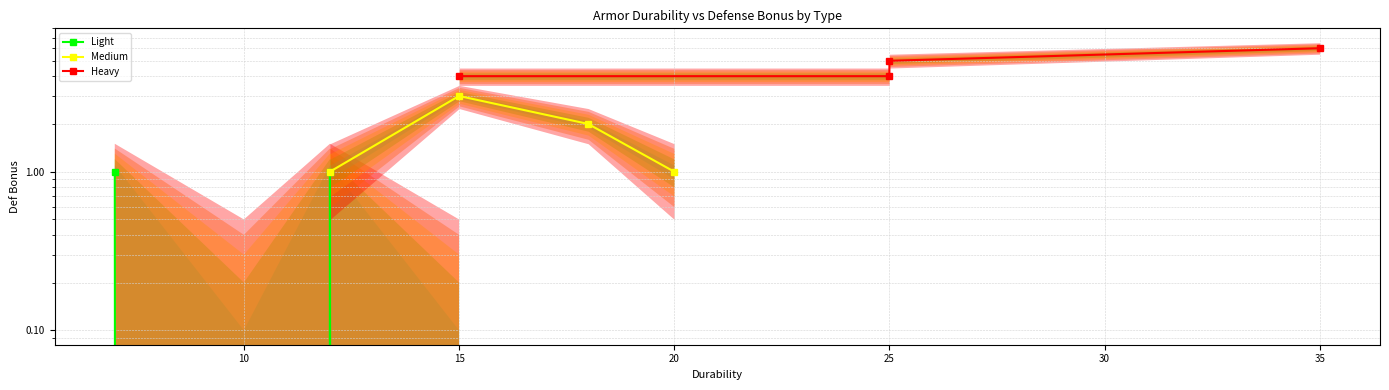

What are all the series names shown in the legend?

Light, Medium, Heavy